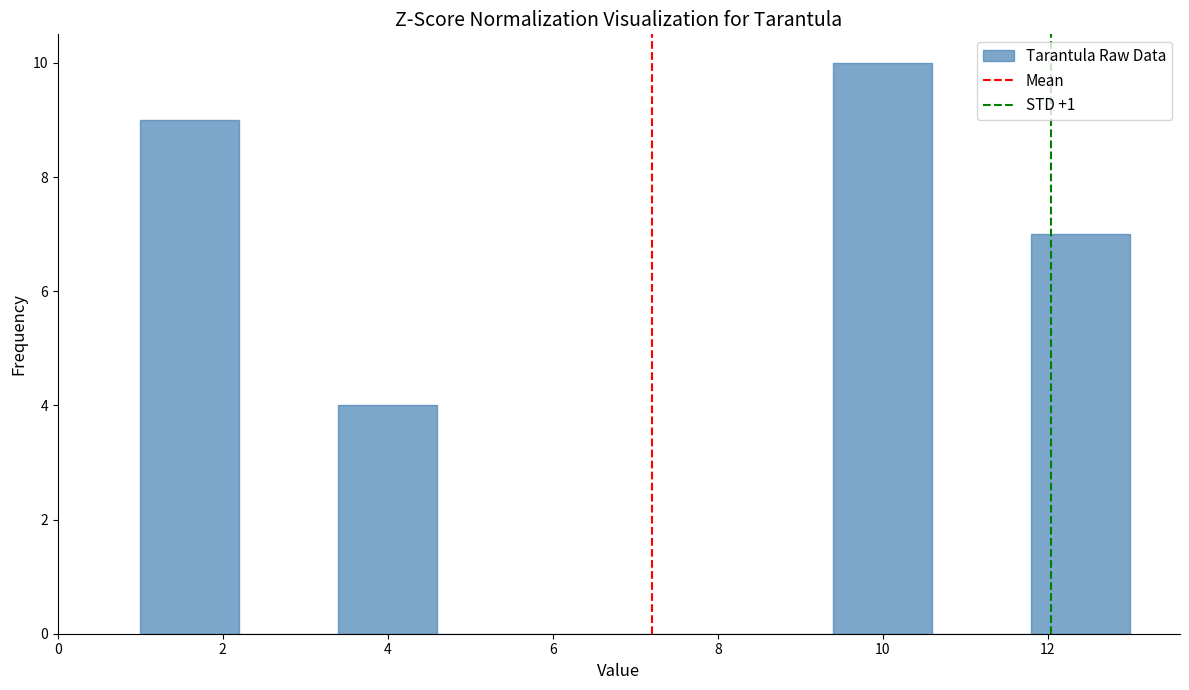

Reading left to right, transcribe this chart: for each bar, give the range it covers on the x-axis and its height. The values are not printed on the chart, so give them approximately, as read against the axis.

1.0 to 2.2: 9
2.2 to 3.4: 0
3.4 to 4.6: 4
4.6 to 5.8: 0
5.8 to 7.0: 0
7.0 to 8.2: 0
8.2 to 9.4: 0
9.4 to 10.6: 10
10.6 to 11.8: 0
11.8 to 13.0: 7